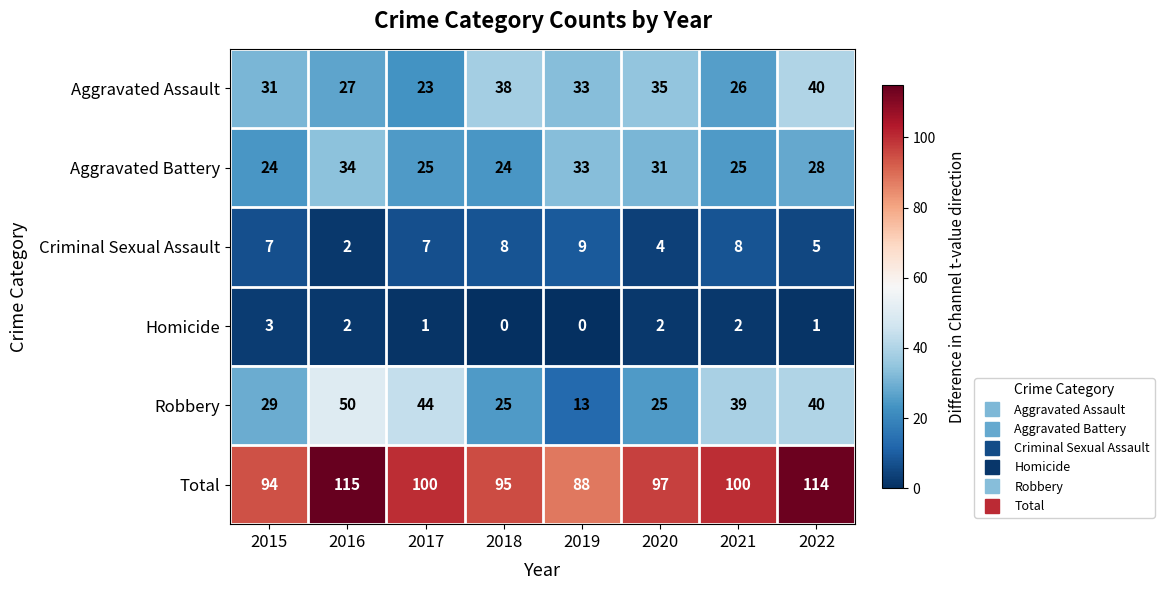

At 2018, list the series in order from largest to smallest.

Total, Aggravated Assault, Robbery, Aggravated Battery, Criminal Sexual Assault, Homicide